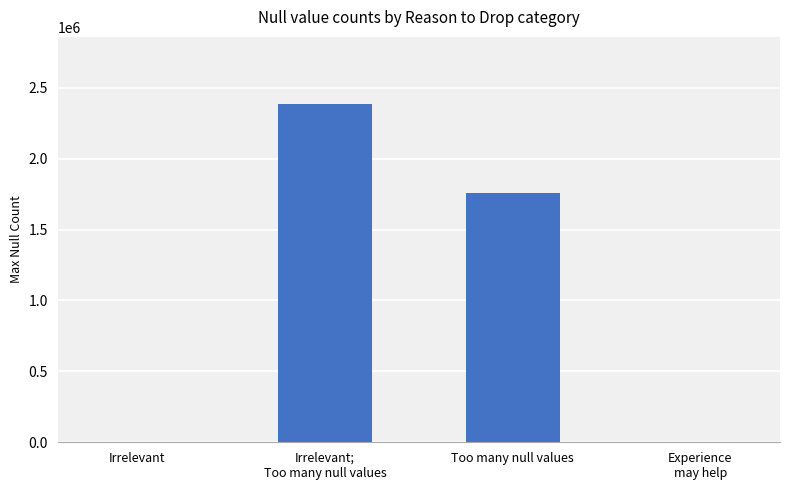

What value does the data have at Experience
may help, to the nearest 10?

1450